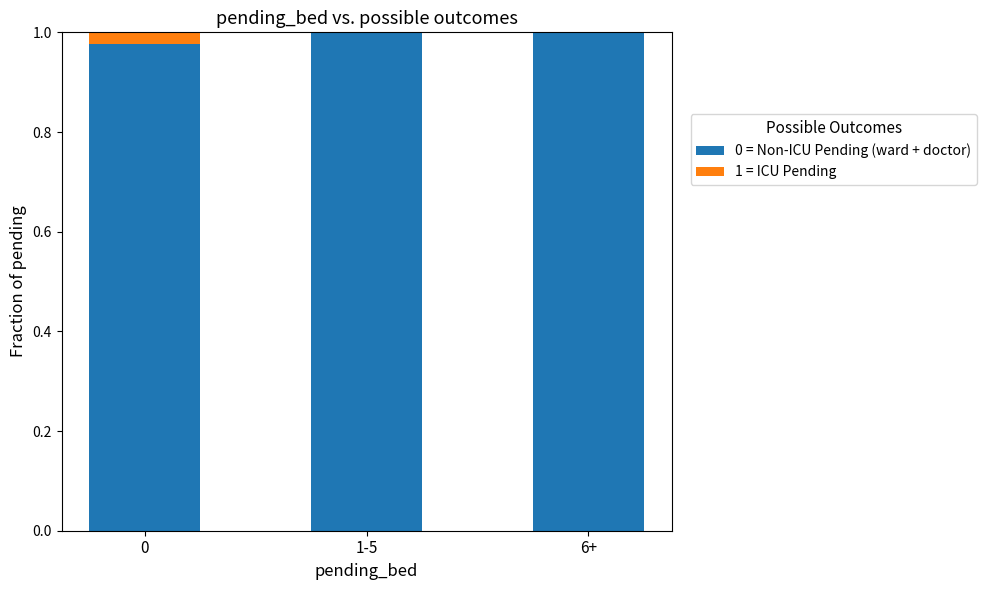

What is the sum of all 0 = Non-ICU Pending (ward + doctor) values?

3.0